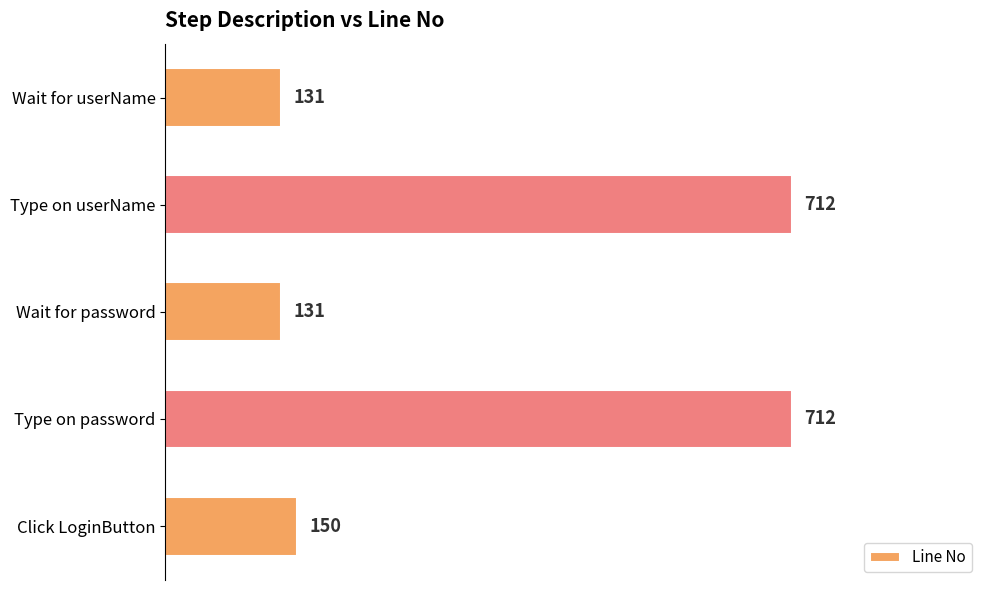

At which label is the value closest to 421?

Click LoginButton